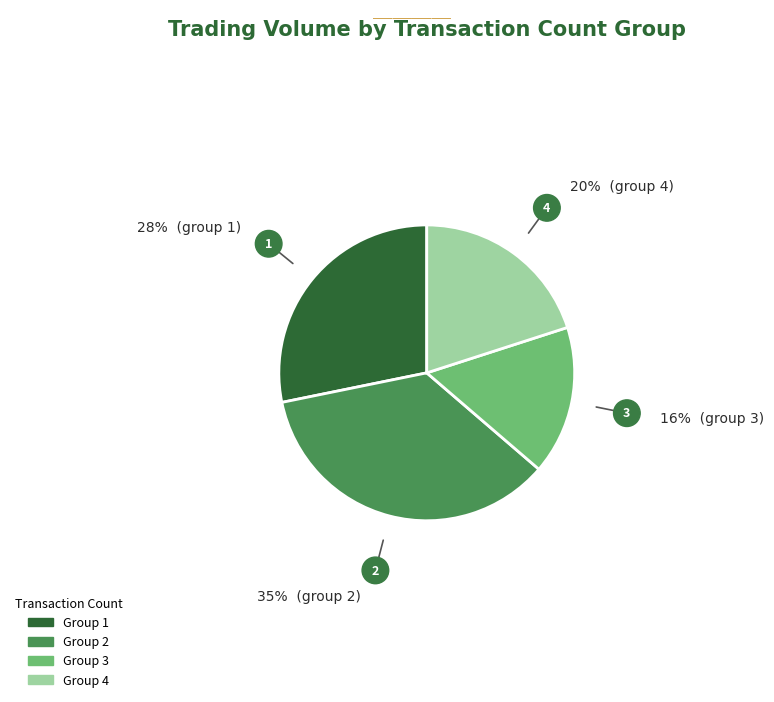

Is there any slice that represents more than half of the pie?

No